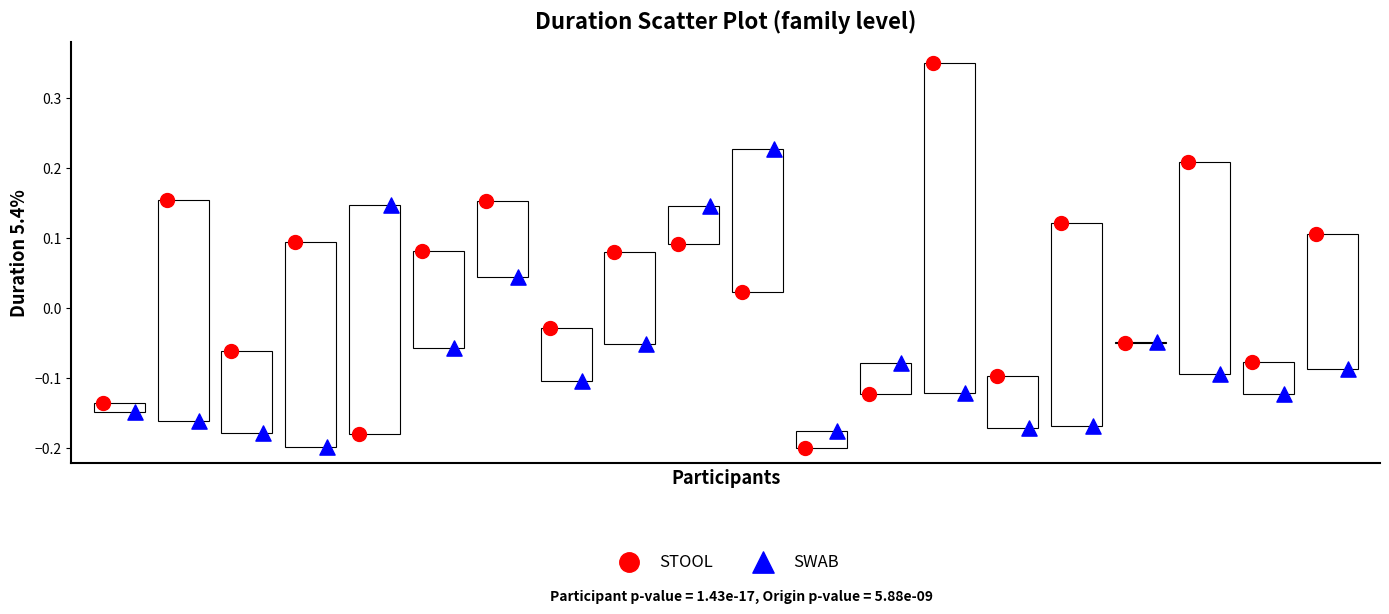

Which series reaches the maximum Y coordinate?

STOOL